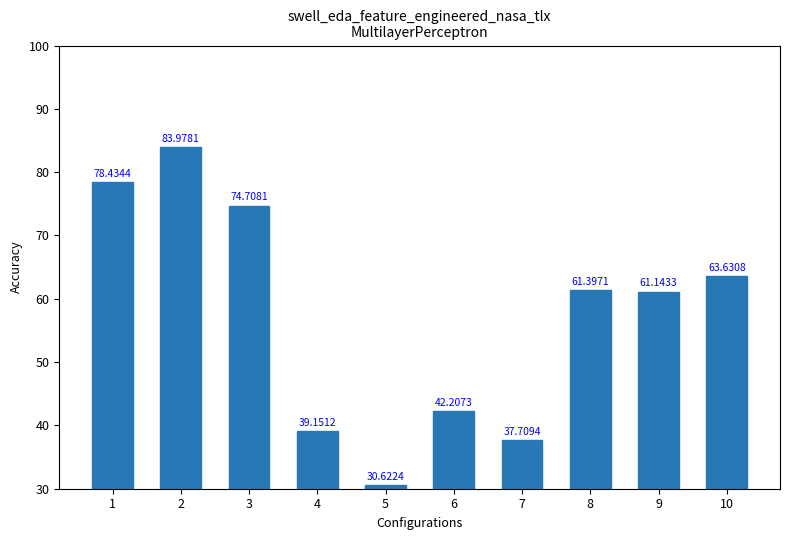

How many values are below 61?

4